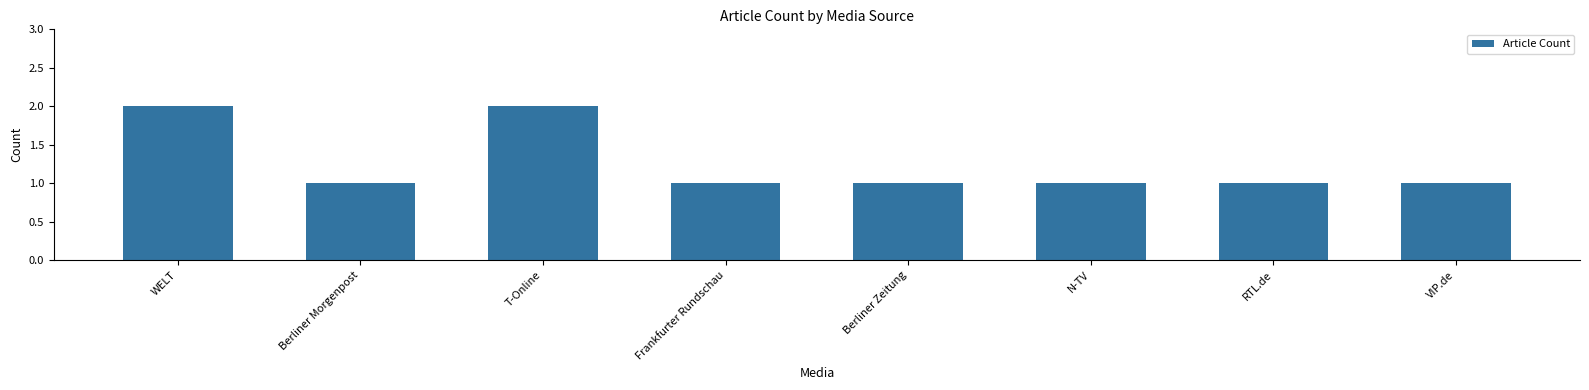

Is it true that the value at Berliner Zeitung is 1?

True